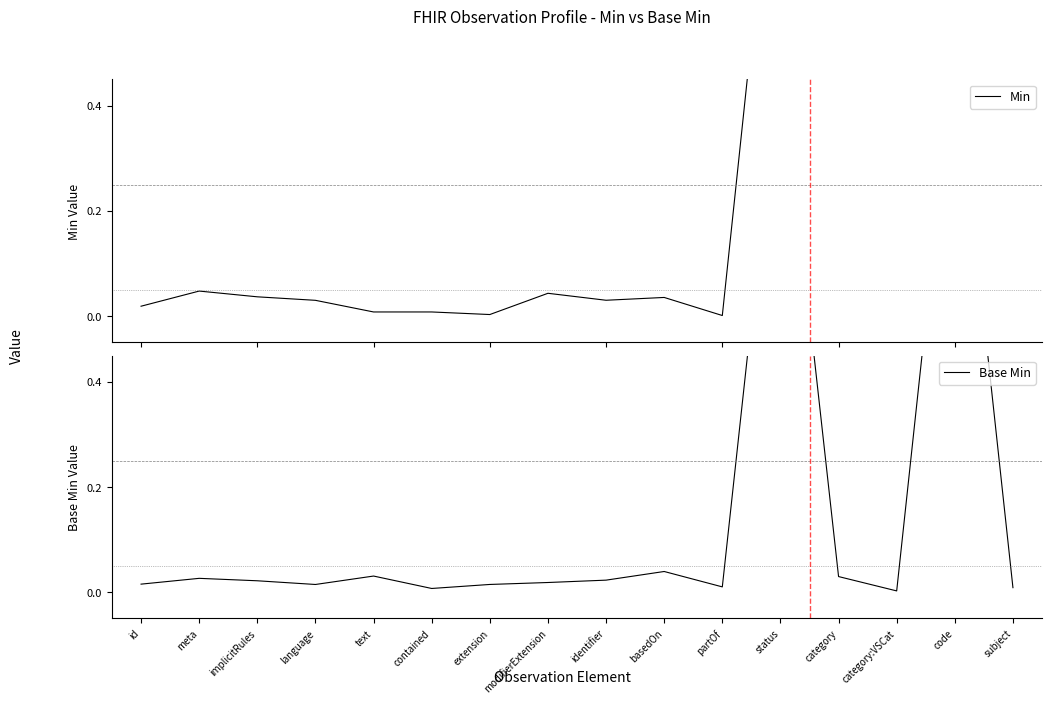

The Base Min series shows 0.0 at category. True or false?

False